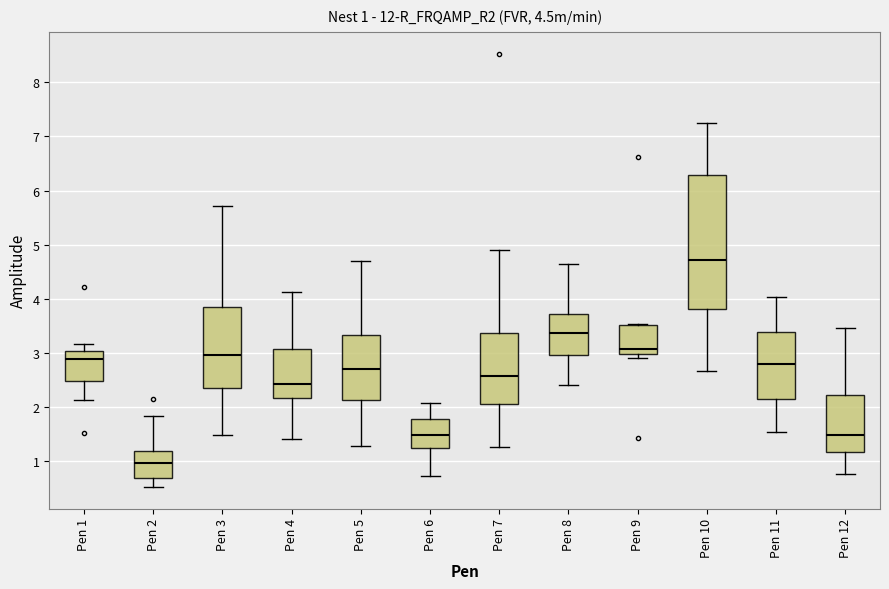

Which box's median line is the lowest?

Pen 2